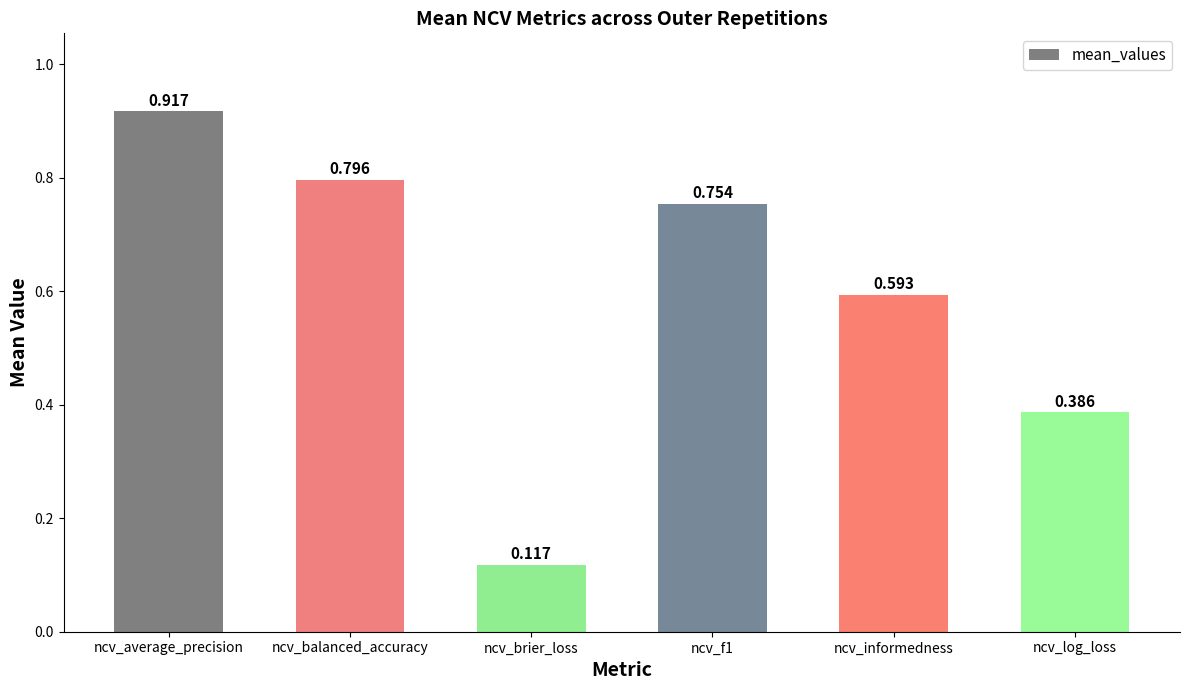

The chart shows a value of 1.3 at ncv_balanced_accuracy. True or false?

False